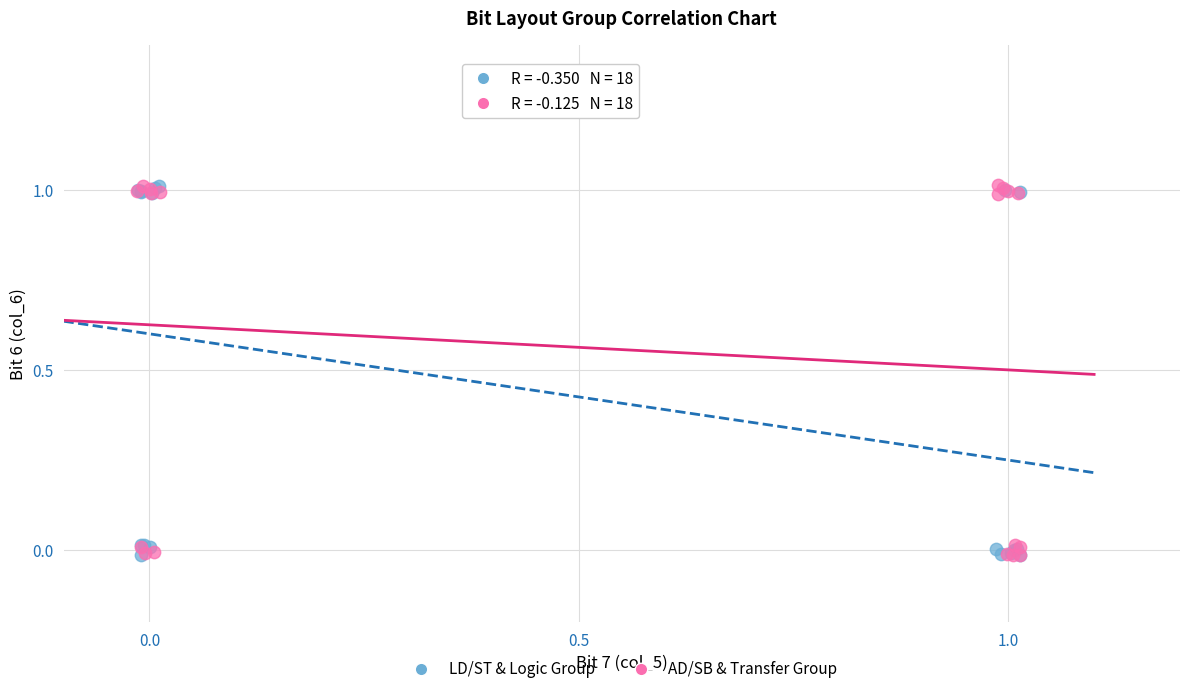

What are all the series names shown in the legend?

LD/ST & Logic Group, AD/SB & Transfer Group